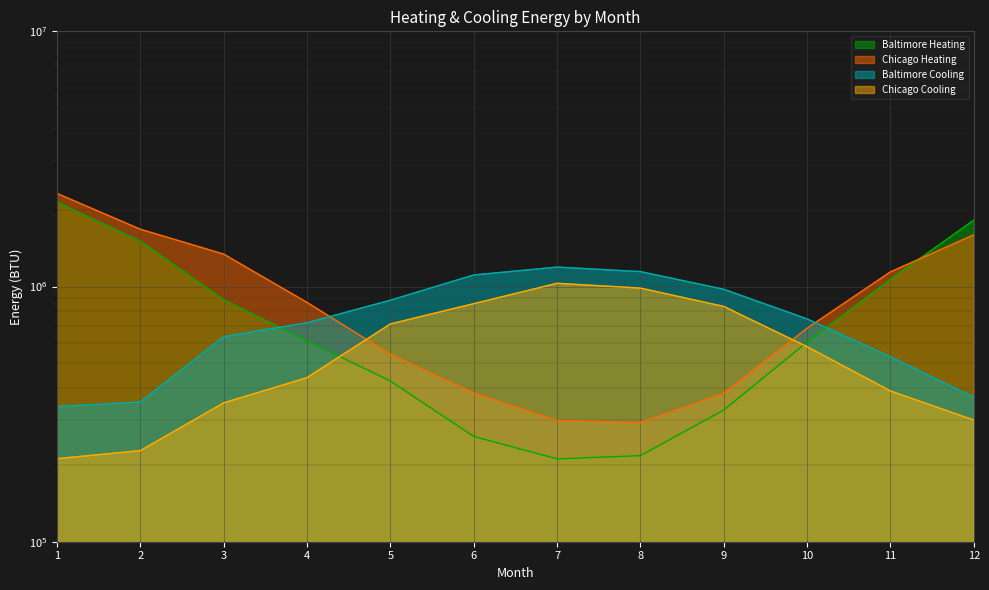

How many categories are shown in the chart?

12